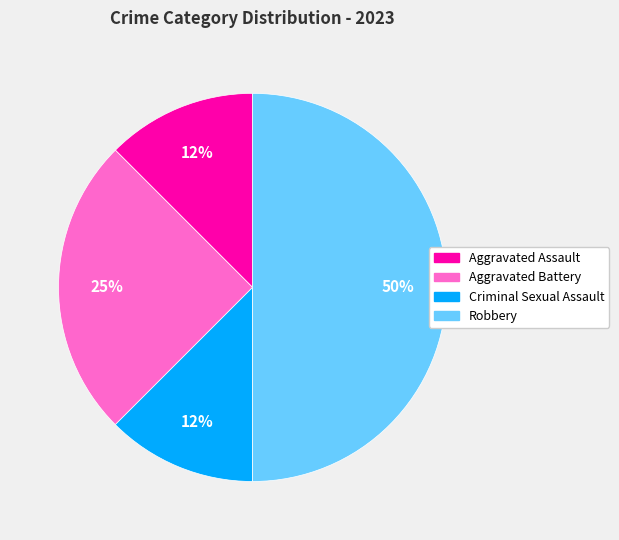

Does Aggravated Battery represent more than half of the total?

No